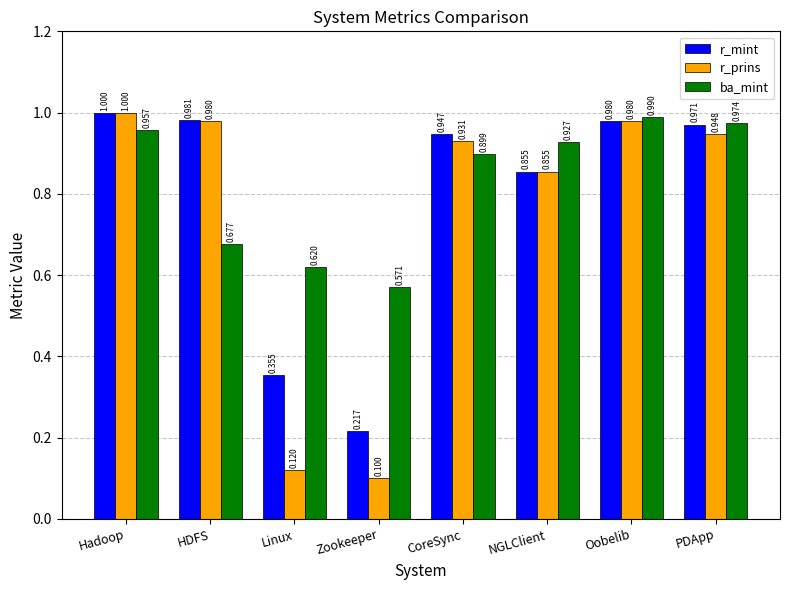

At how many categories does at least one series exceed 0?

8